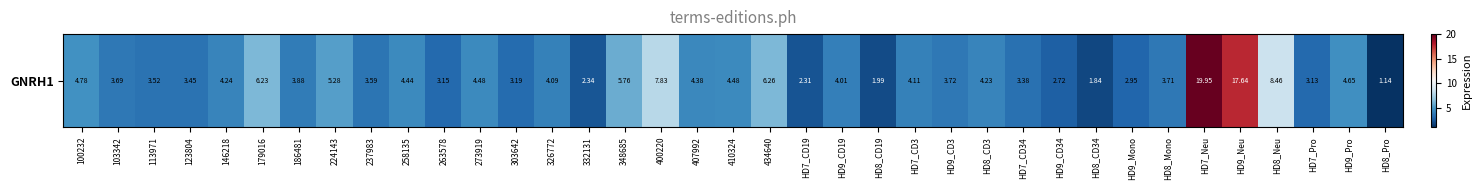

List the labels in order of value, smallest first.

HD8_Pro, HD8_CD34, HD8_CD19, HD7_CD19, 332131, HD9_CD34, HD9_Mono, HD7_Pro, 263578, 303642, HD7_CD34, 123804, 113971, 237983, 103342, HD8_Mono, HD9_CD3, 186481, HD9_CD19, 326772, HD7_CD3, HD8_CD3, 146218, 407992, 258135, 273919, 410324, HD9_Pro, 100232, 224143, 348685, 179016, 434640, 400220, HD8_Neu, HD9_Neu, HD7_Neu